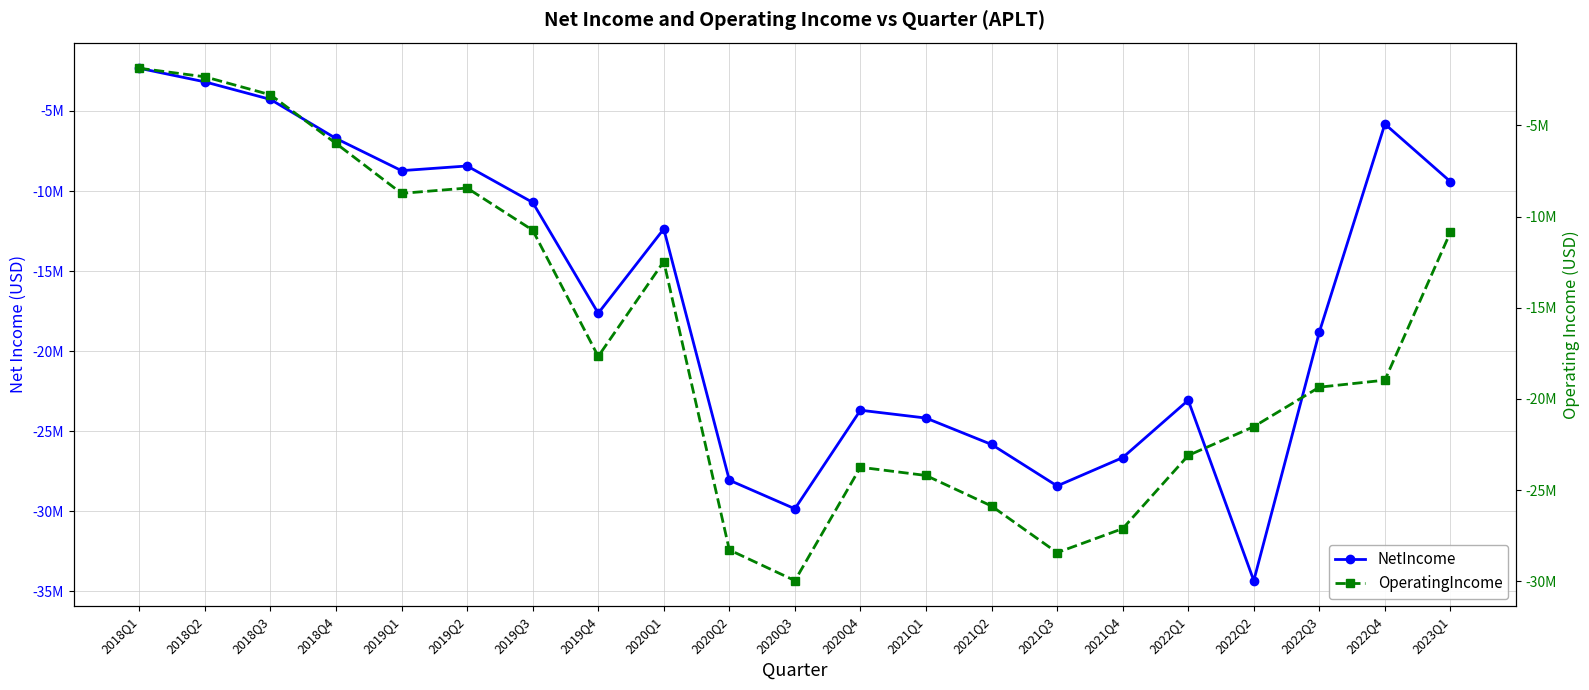

At 2021Q1, list the series in order from smallest to largest.

OperatingIncome, NetIncome